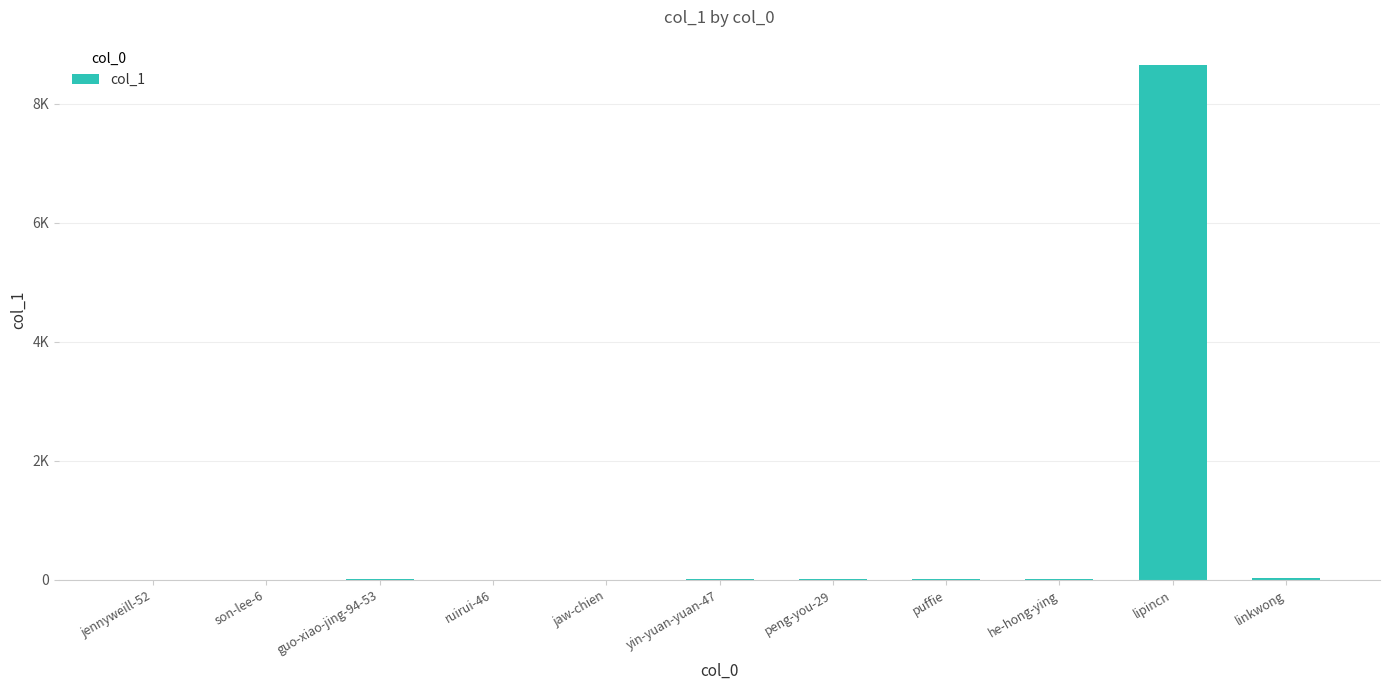

What position from the left is guo-xiao-jing-94-53?

3